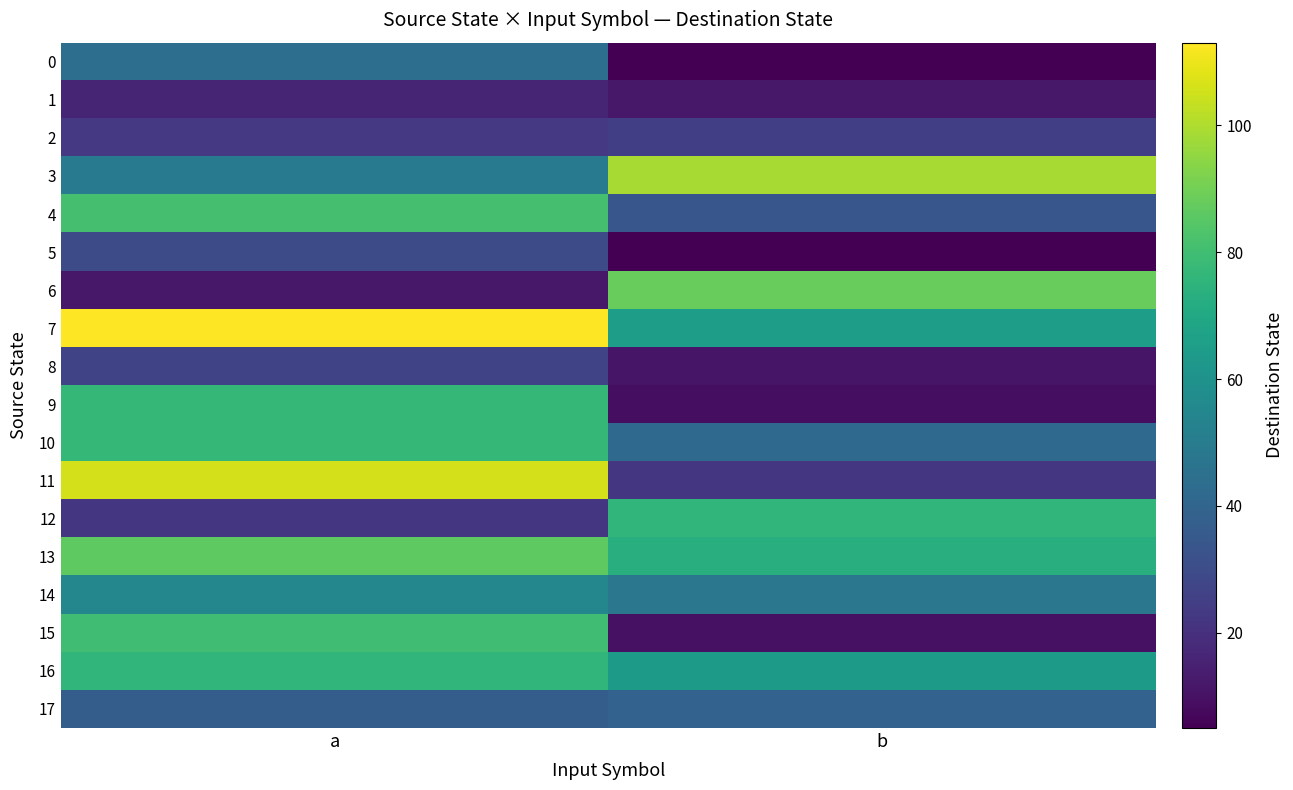

Which series changed the most between a and b?

11